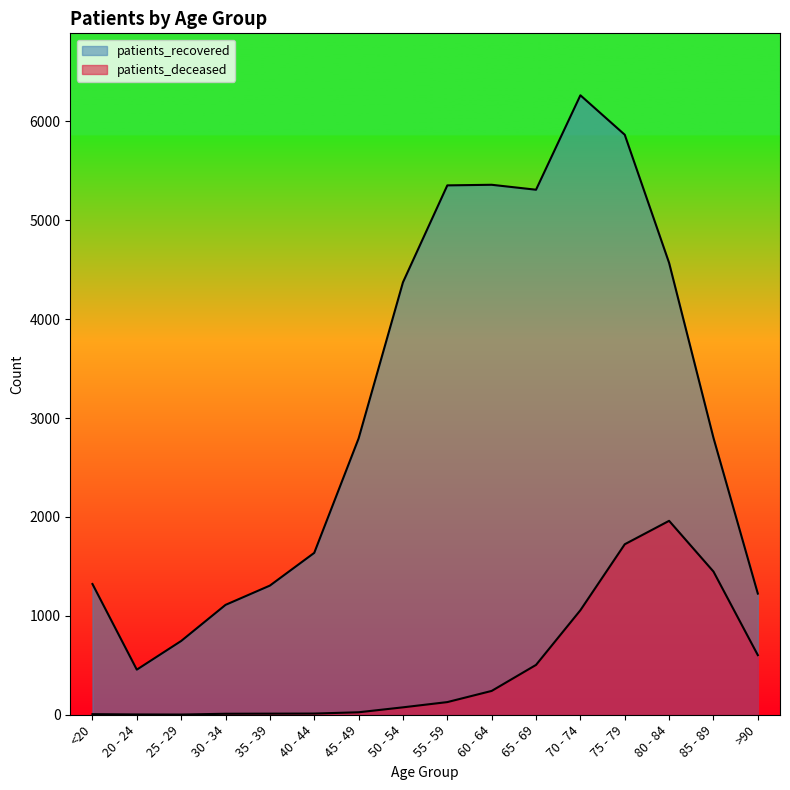

Reading left to right, extract all data points from this chart.

patients_deceased: 6	3	2	10	11	12	25	75	128	241	504	1057	1724	1961	1448	603
patients_recovered: 1322	456	746	1111	1306	1637	2794	4373	5353	5359	5309	6264	5865	4569	2800	1225